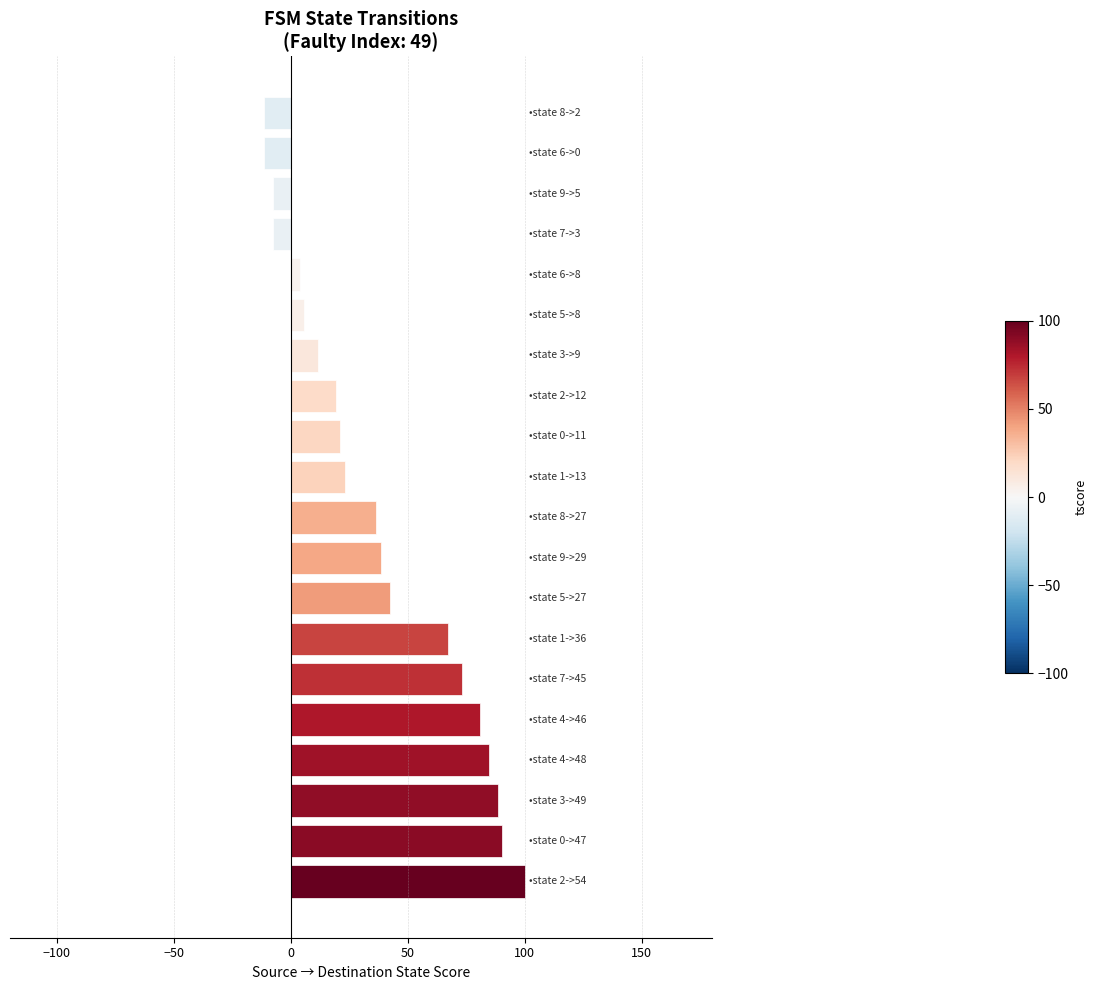

What is the sum of all values?

748.1